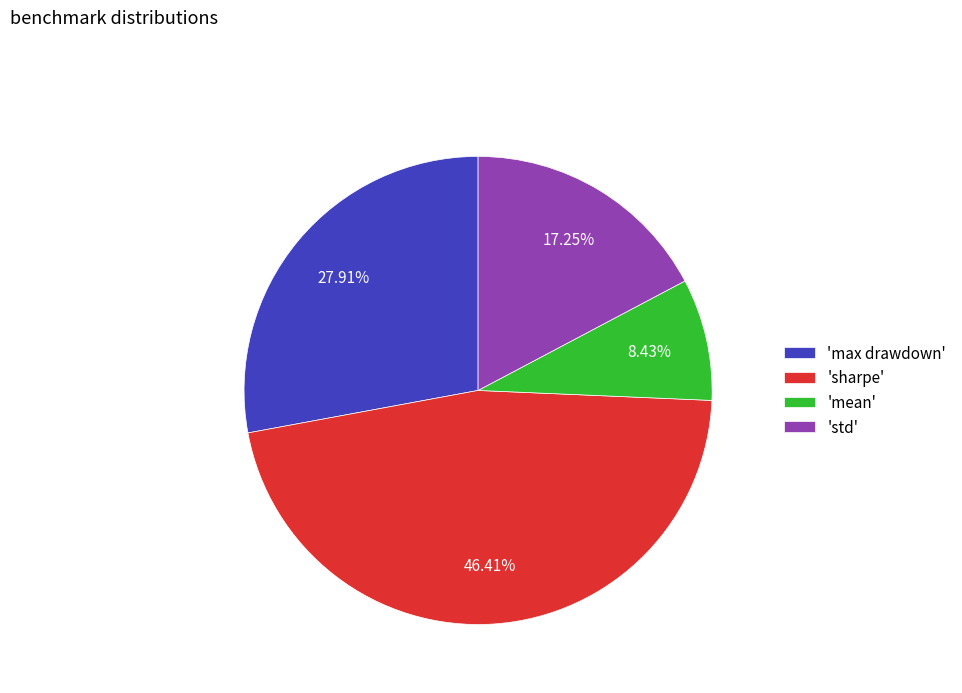

To the nearest percent, what is the difference between the largest and smallest slice percentages?

38%